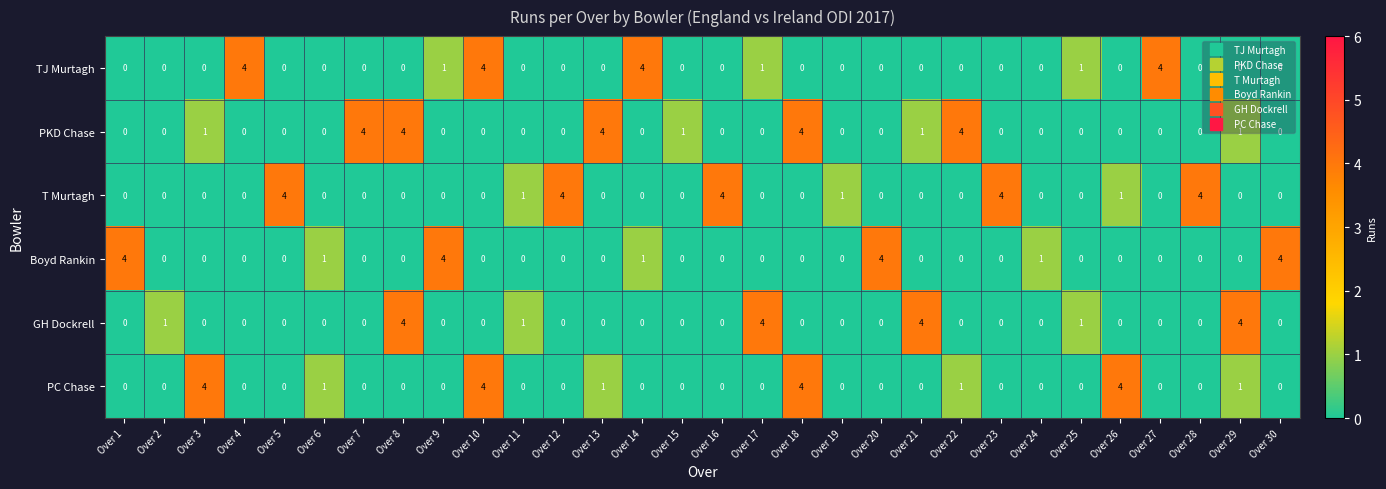

What is the difference between the maximum and minimum values in the Boyd Rankin series?

4